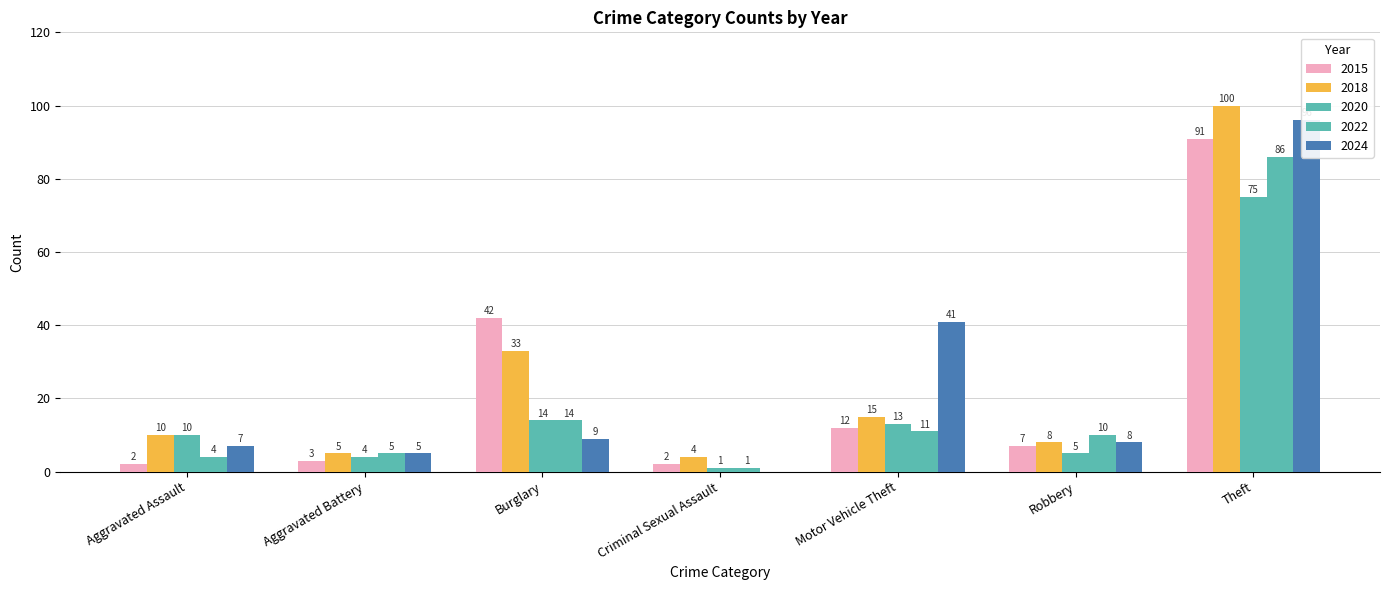

What is the sum of all 2024 values?

166